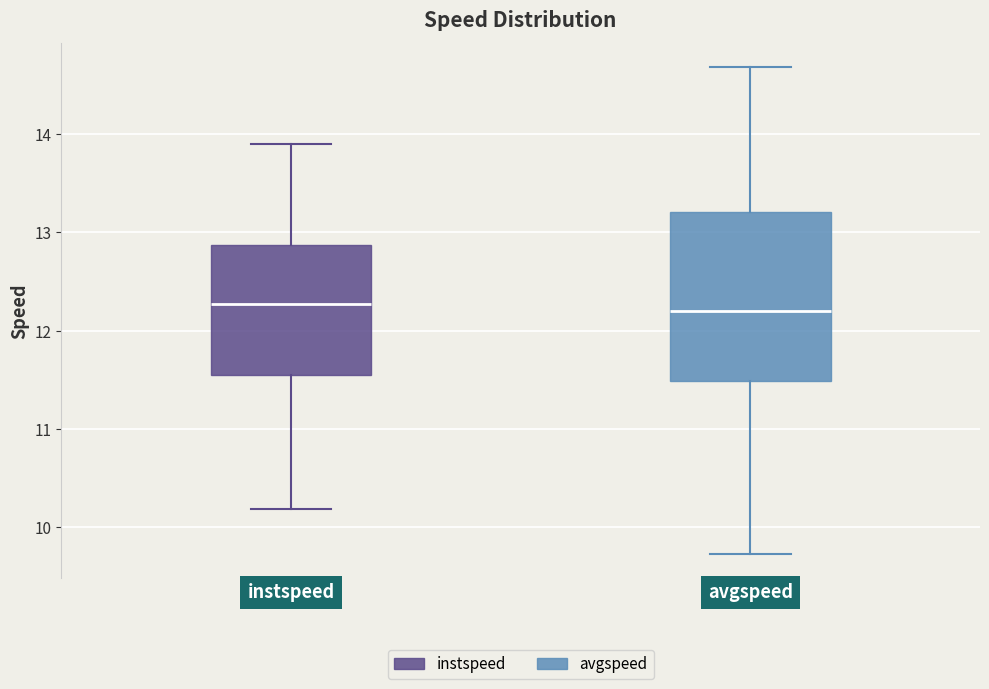

Where is the lower edge of the box for avgspeed on the y-axis? The values are not printed on the chart, so give them approximately, as read against the axis.

11.5